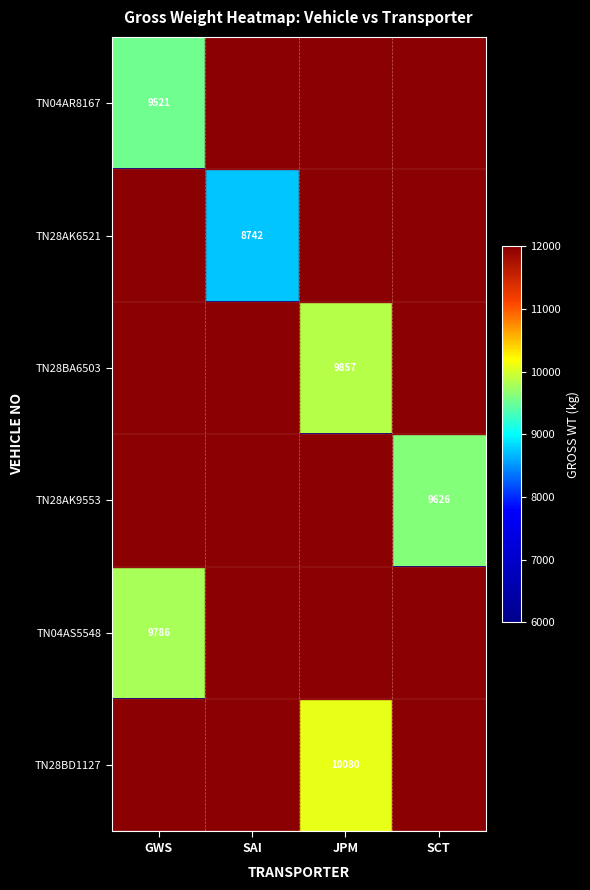

Is it true that TN04AR8167 equals 9521 at GWS?

True